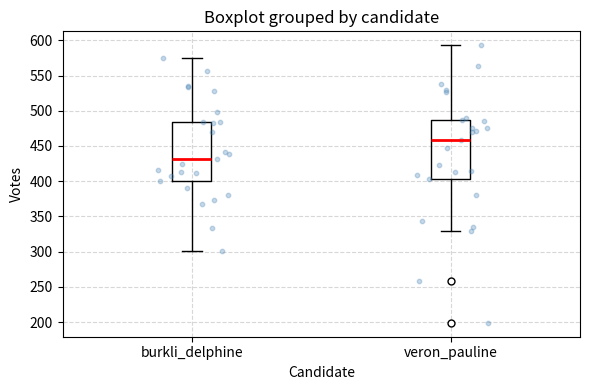

Which box's median line is the lowest?

burkli_delphine